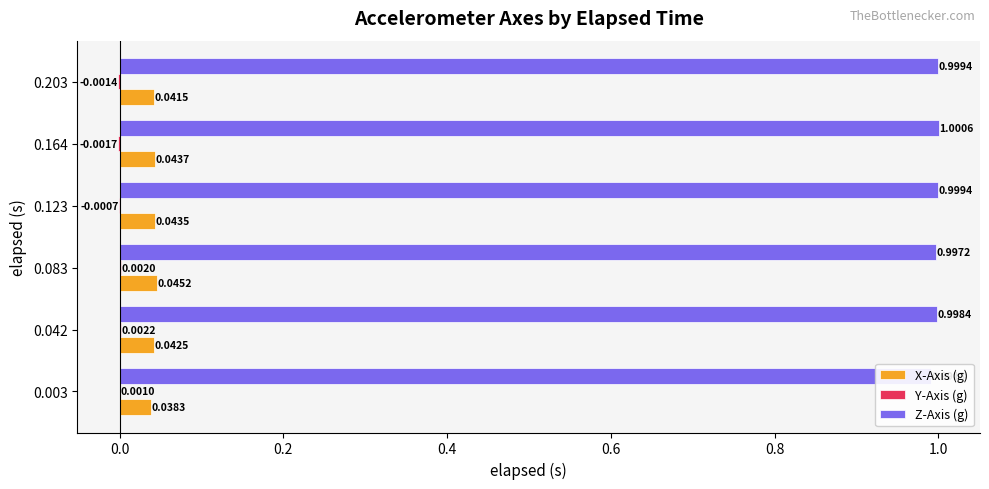

Reading left to right, list all the values displayed in this chart.

X-Axis (g): 0.0	0.0	0.0	0.0	0.0	0.0
Y-Axis (g): 0.0	0.0	0.0	-0.0	-0.0	-0.0
Z-Axis (g): 1.0	1.0	1.0	1.0	1.0	1.0